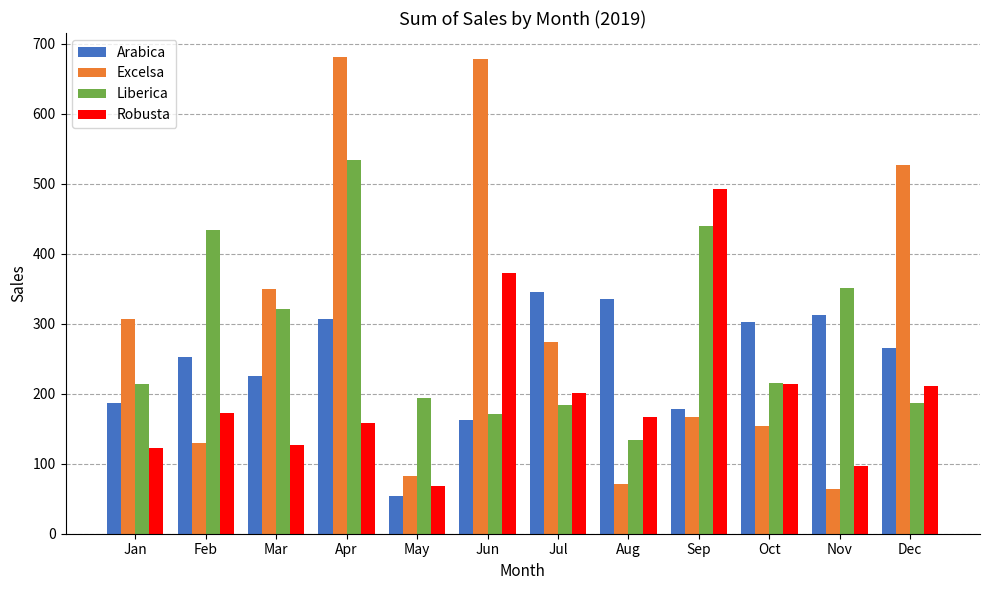

The value of Arabica at Nov is 312.8. True or false?

True